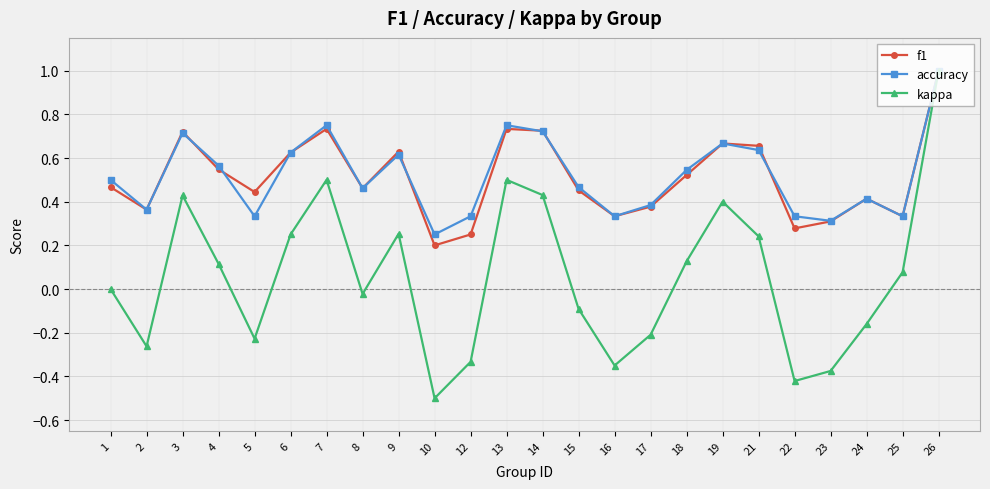

Is it true that kappa equals -0.1 at 15?

True